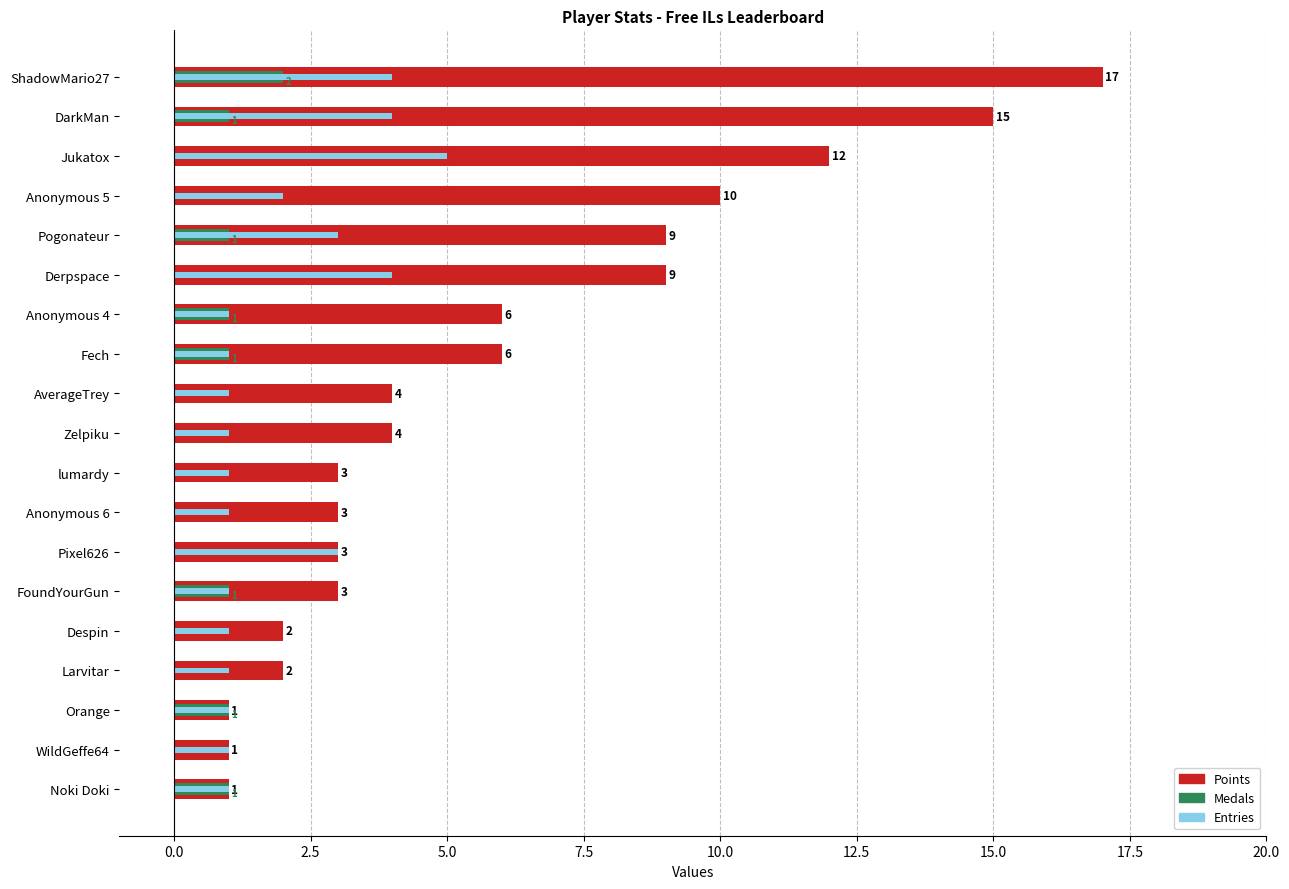

True or false: Entries has a value of 3 at Anonymous 5.

False